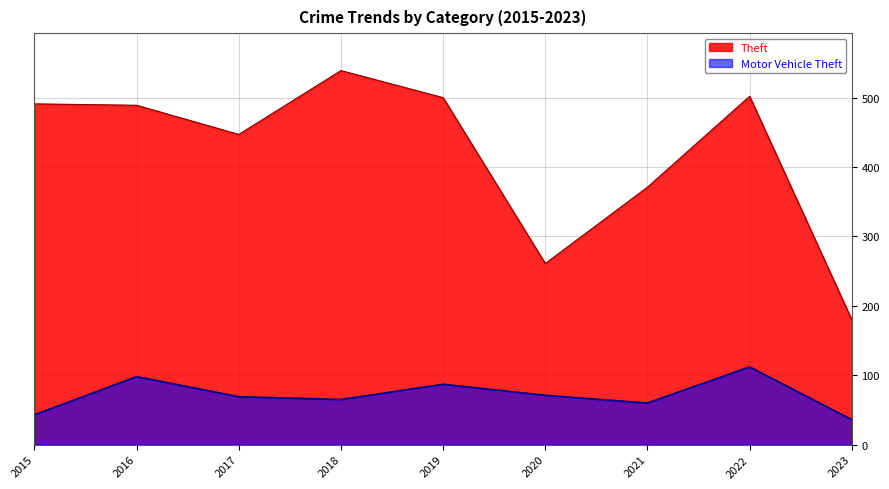

Reading left to right, extract all data points from this chart.

Theft: 2015=491	2016=489	2017=447	2018=539	2019=500	2020=261	2021=371	2022=502	2023=180
Motor Vehicle Theft: 2015=43	2016=98	2017=69	2018=65	2019=87	2020=71	2021=60	2022=112	2023=36